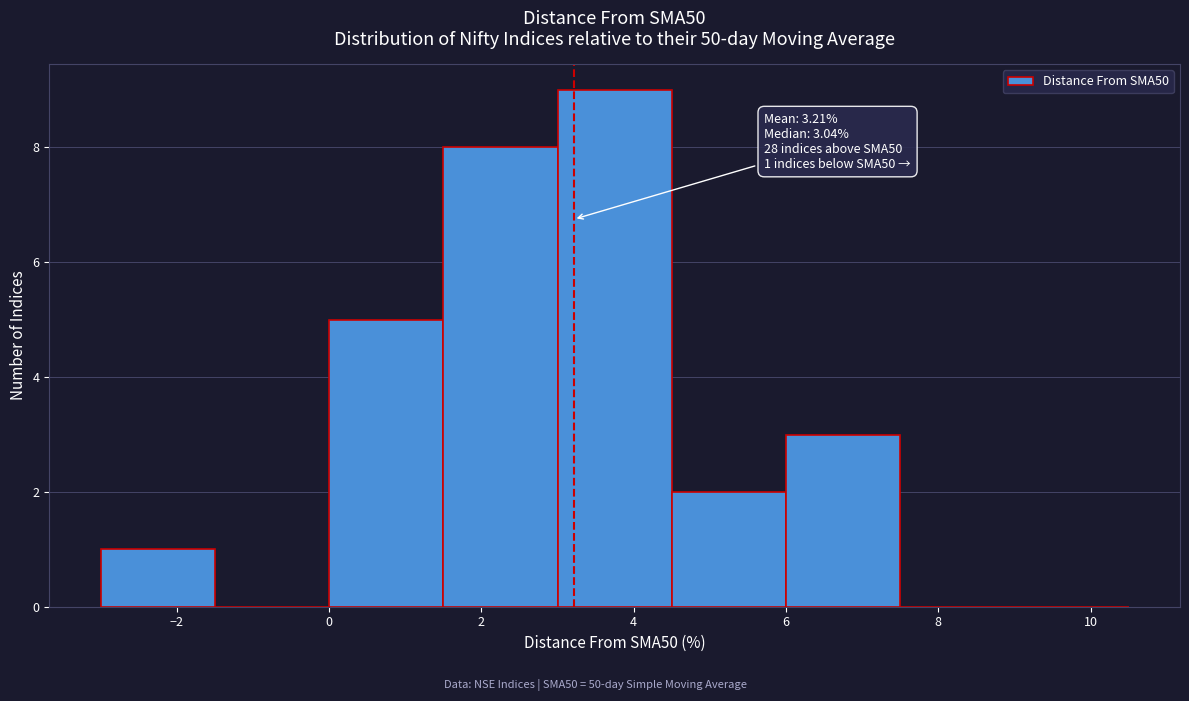

Over which range of the x-axis is the bar tallest?

3.0 to 4.5